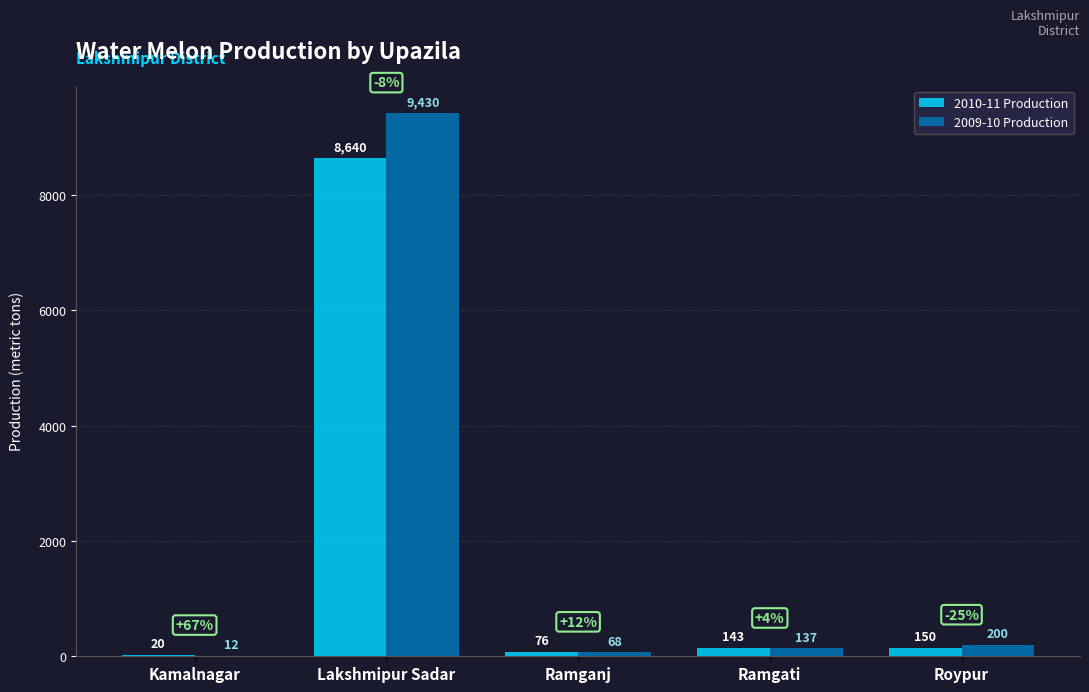

What is the greatest value displayed?

9430